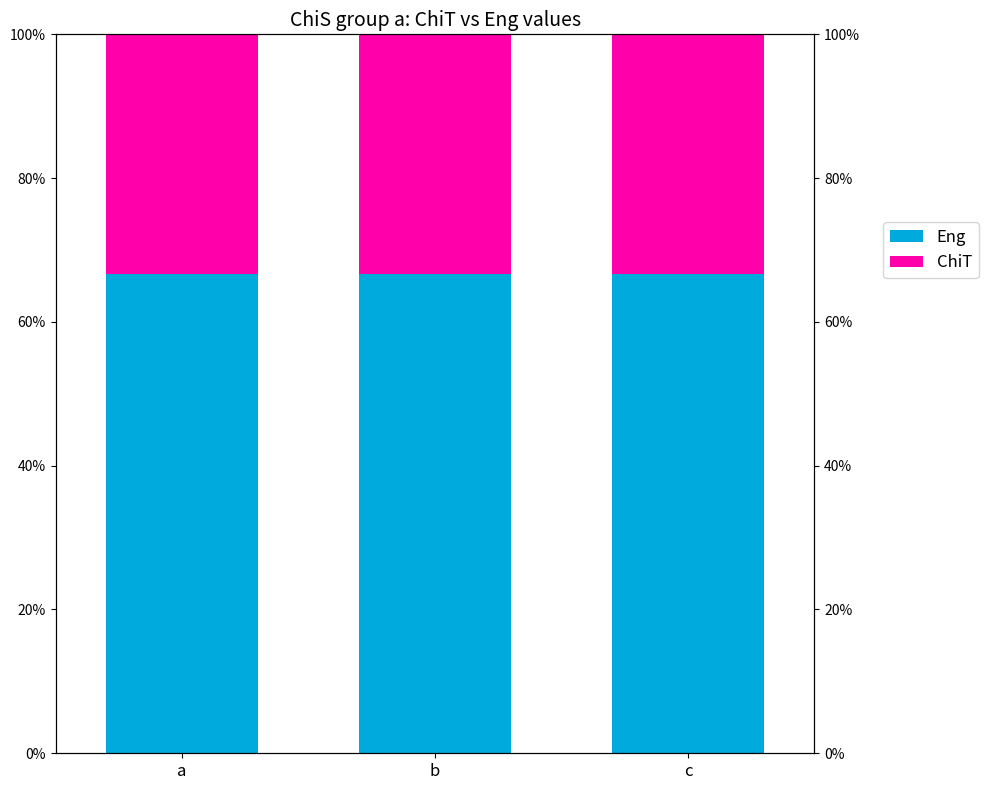

At a, list the series in order from smallest to largest.

ChiT, Eng